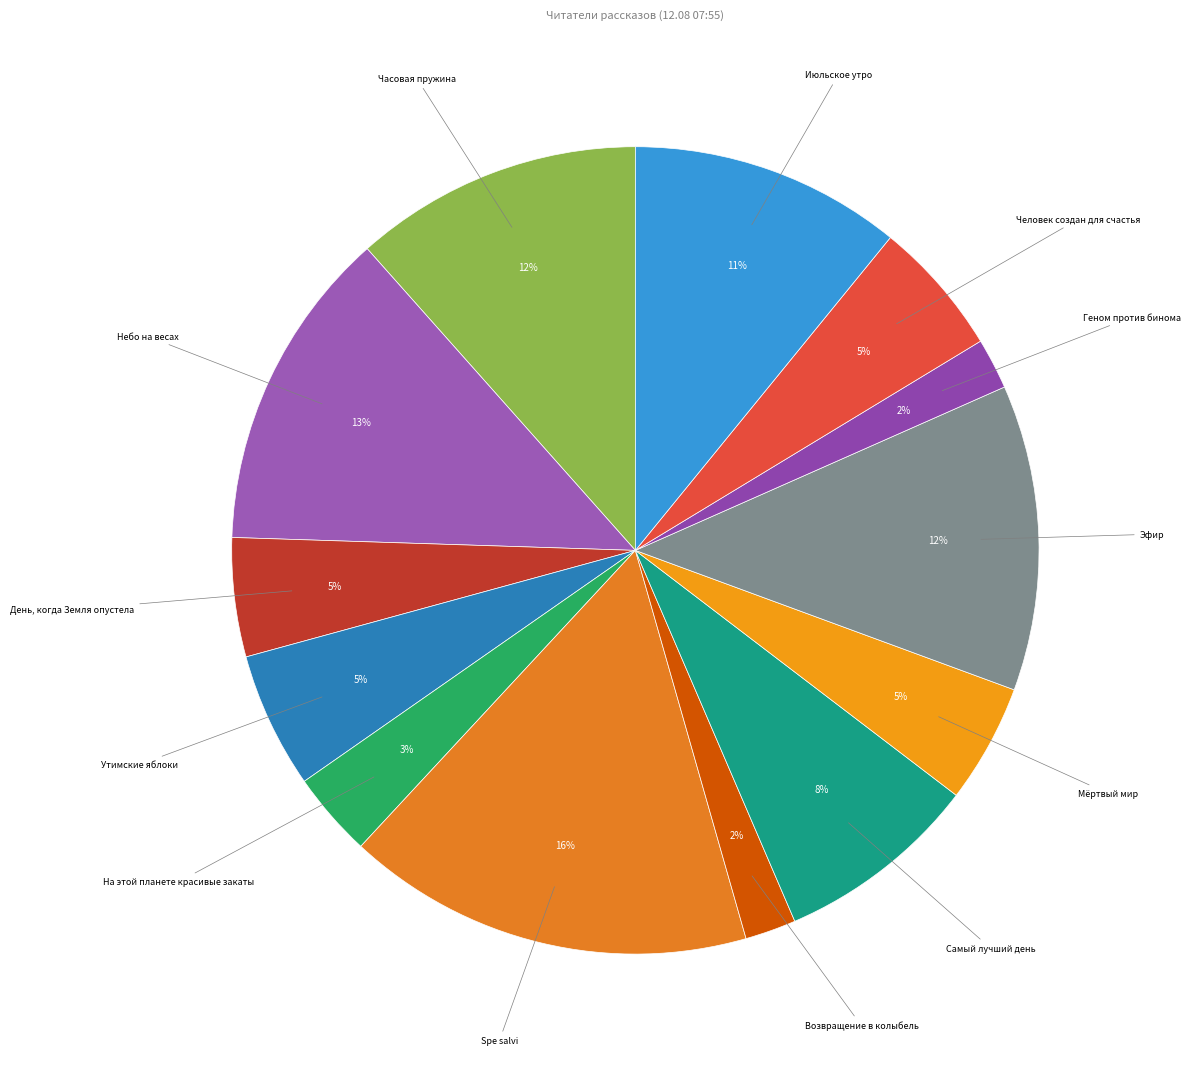

The Возвращение в колыбель slice represents 2% of the pie. True or false?

True